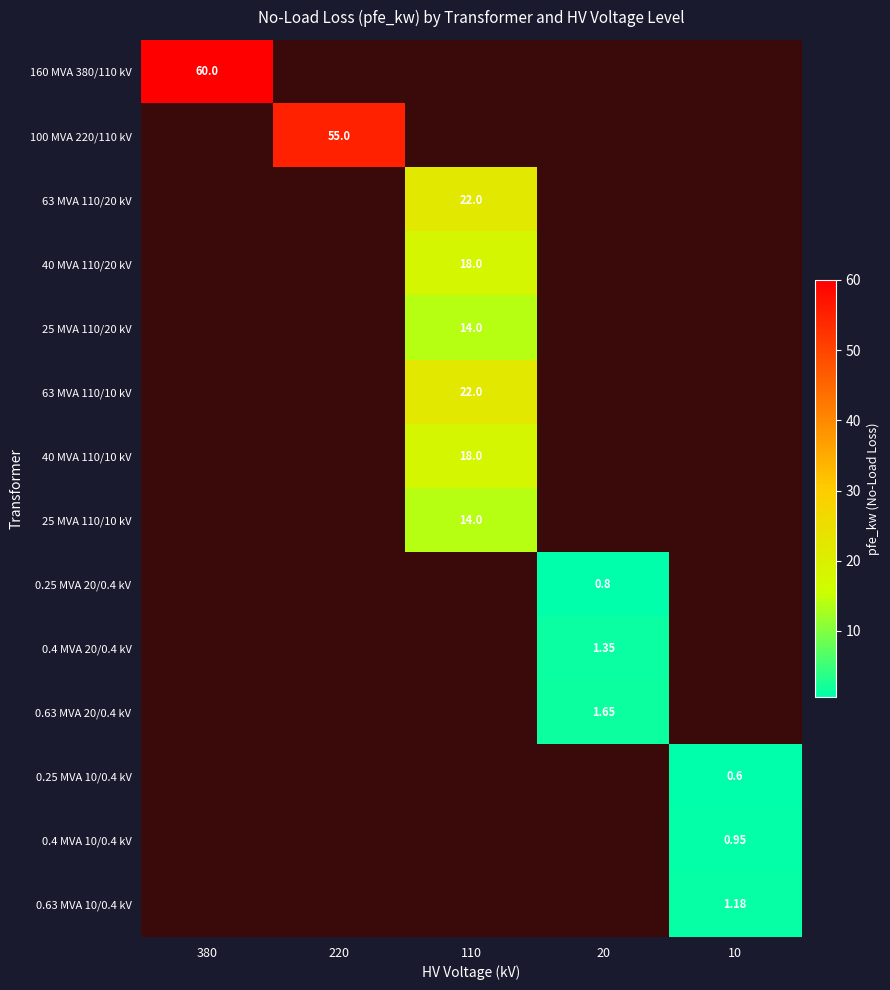

Count the number of categories in the chart.

5